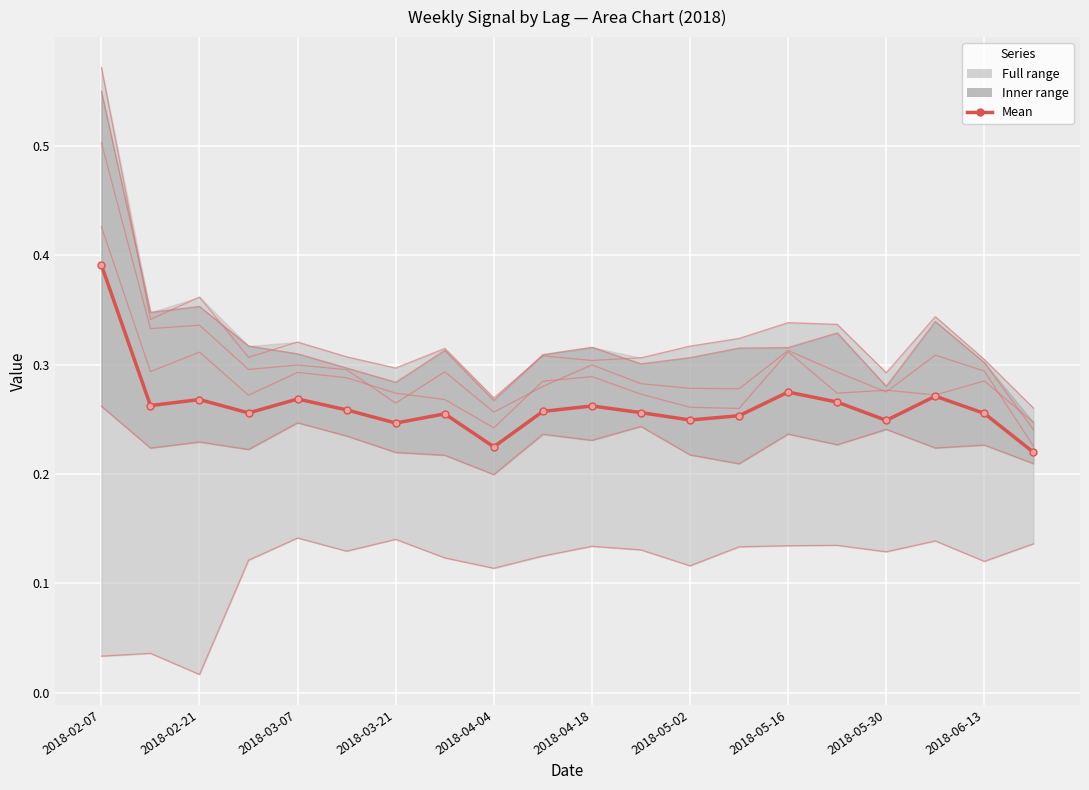

Rank the categories by 5 value from lowest to highest.

2018-02-21, 2018-02-07, 2018-02-14, 2018-04-04, 2018-05-02, 2018-06-13, 2018-02-28, 2018-03-28, 2018-04-11, 2018-05-30, 2018-03-14, 2018-04-25, 2018-05-09, 2018-04-18, 2018-05-16, 2018-05-23, 2018-06-20, 2018-06-06, 2018-03-21, 2018-03-07